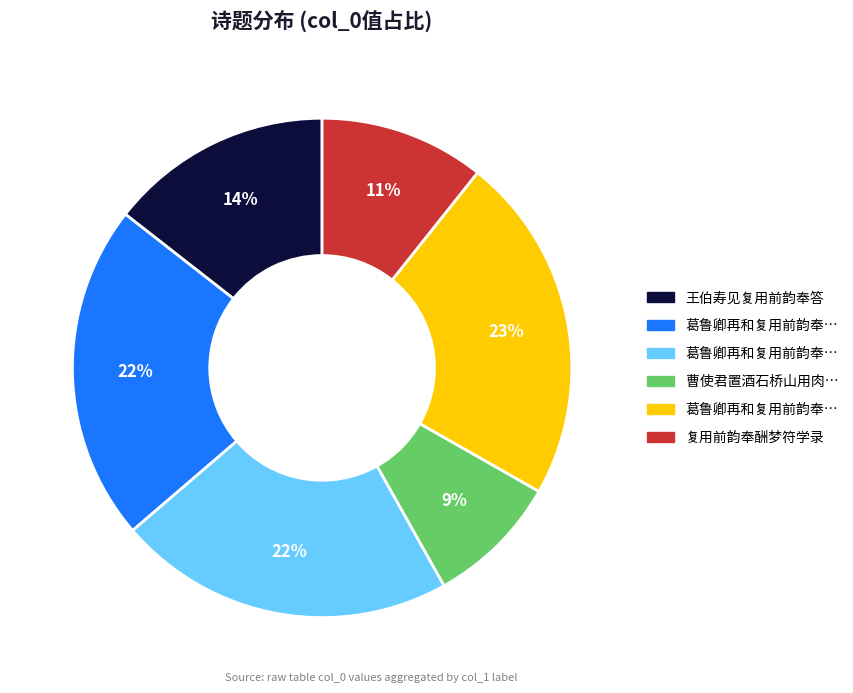

Is there a majority slice in this chart?

No